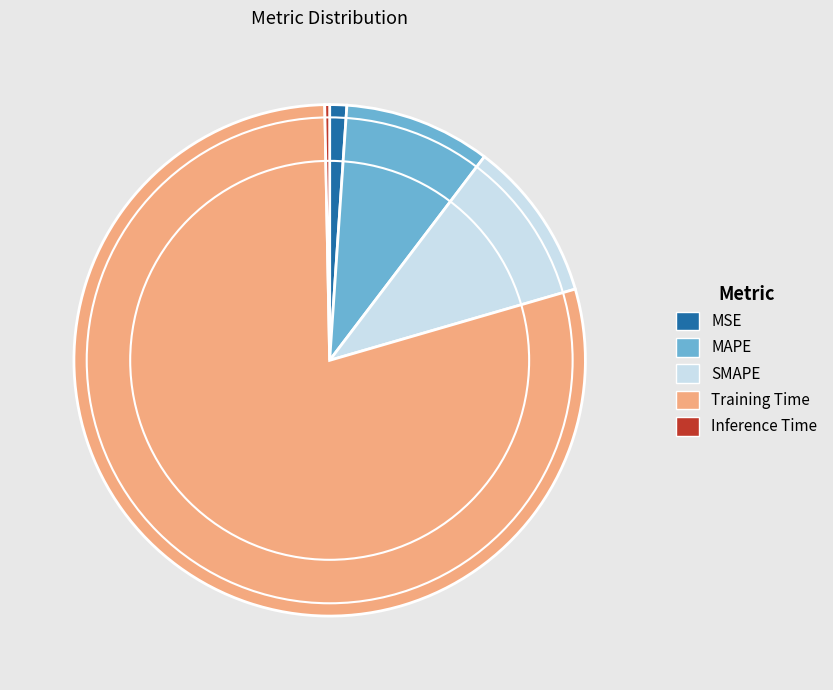

Rank the categories by value from highest to lowest.

Training Time, SMAPE, MAPE, MSE, Inference Time